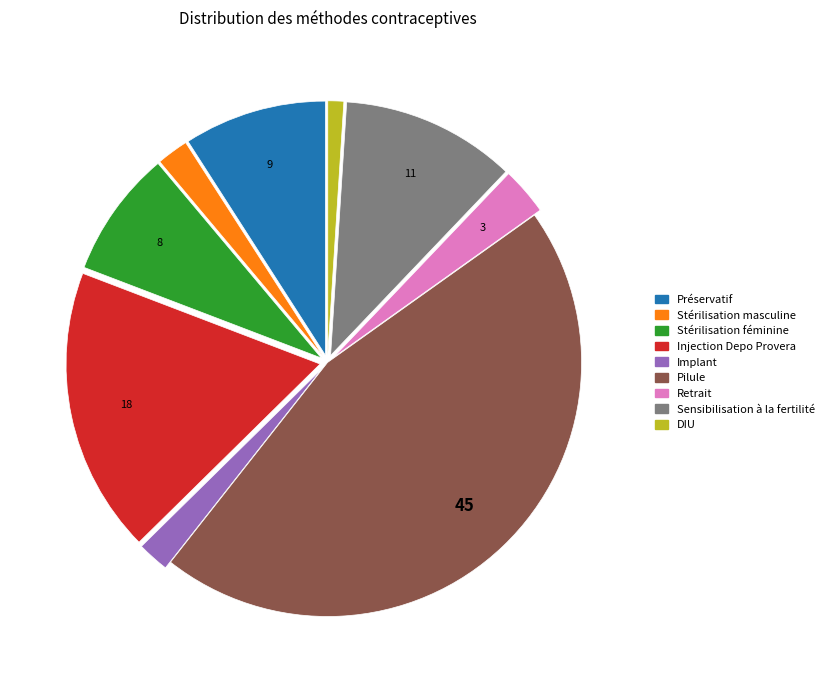

Which category has the smallest portion of the pie?

DIU